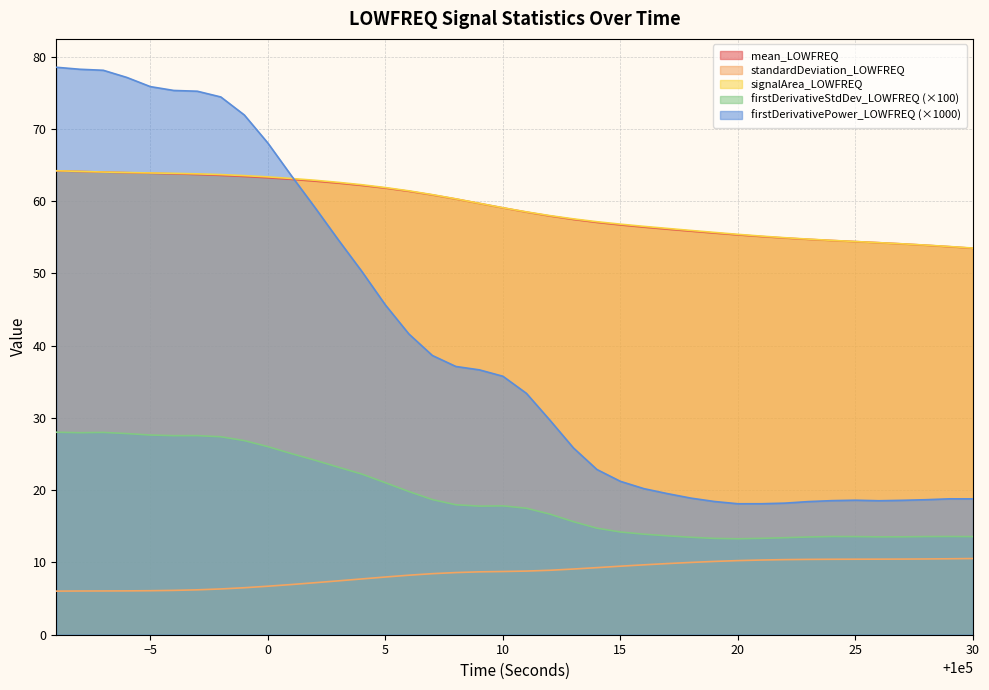

At which label does mean_LOWFREQ reach its peak?

99991